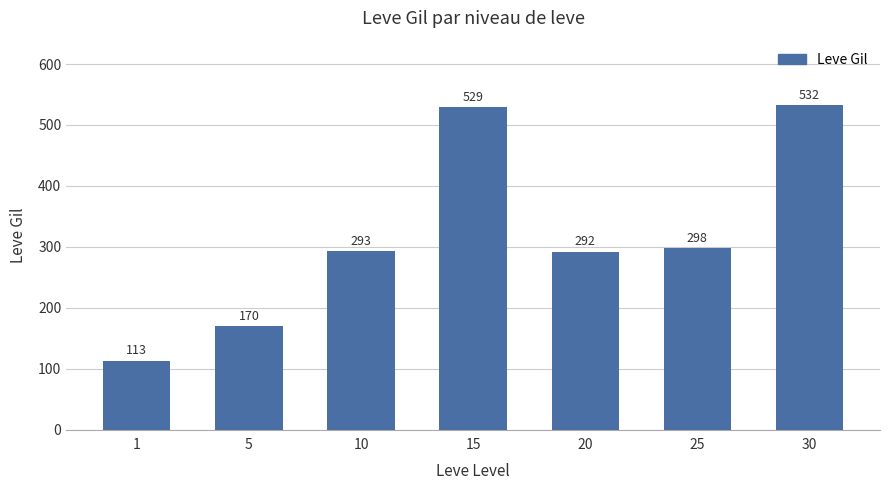

Is it true that the value at 30 is 924?

False